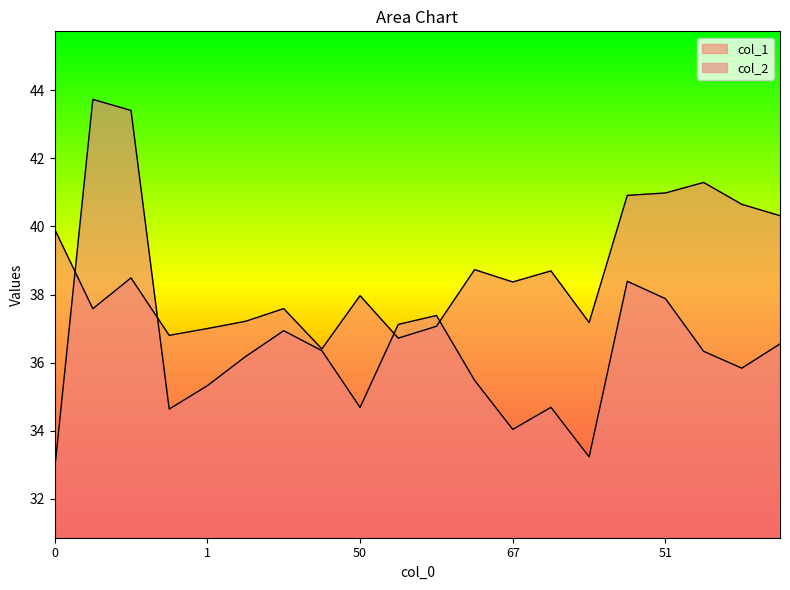

Is the value of col_2 at 32 greater than the value of col_1 at 78?

No